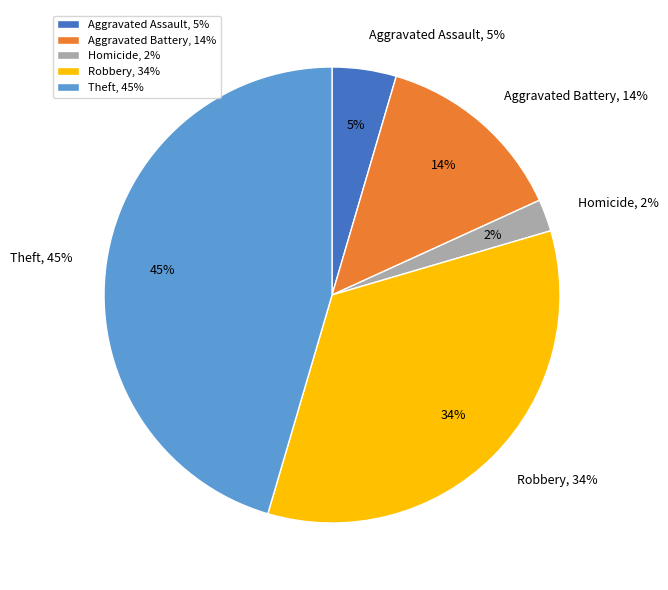

Does any single category account for the majority?

No